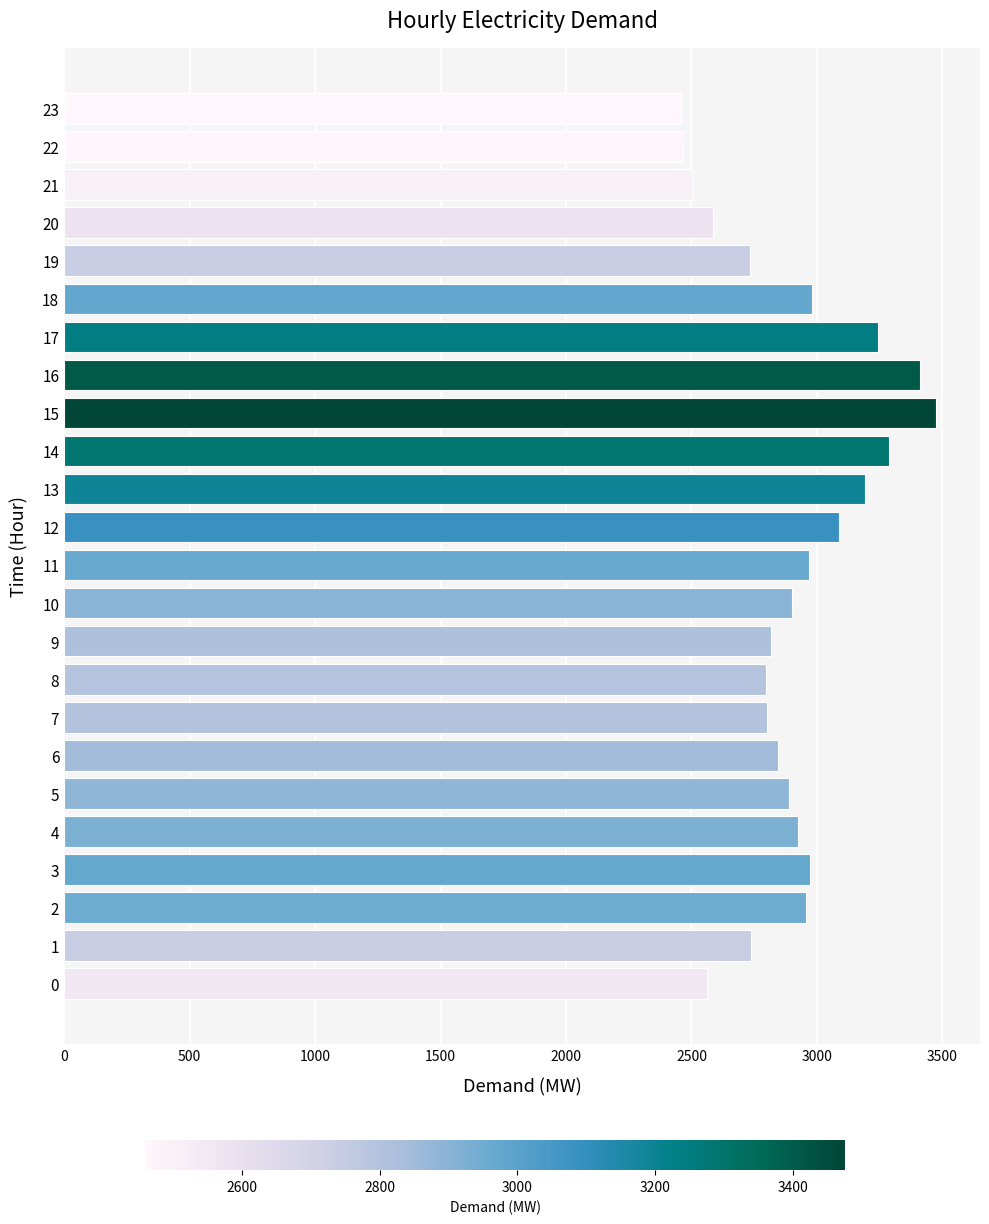

How many data points are less than 2899?

12